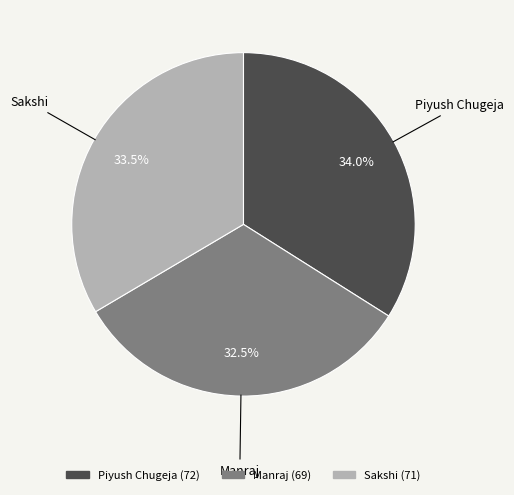

True or false: Piyush Chugeja accounts for 26% of the total.

False